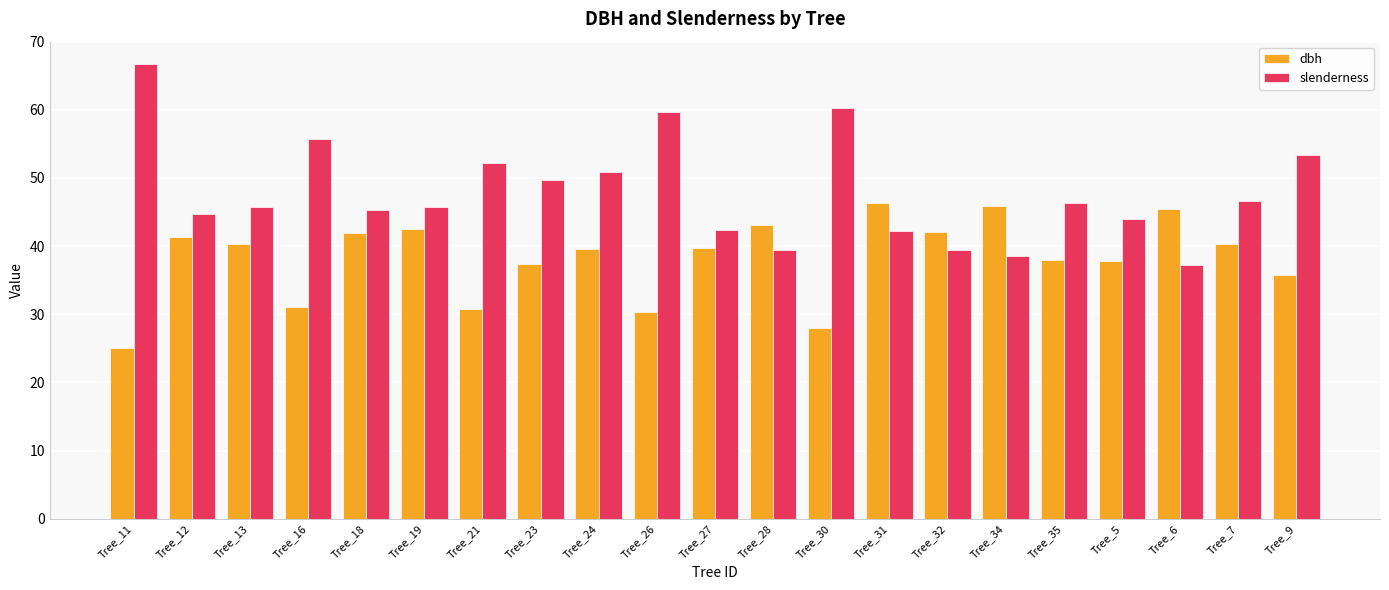

What is the label of the 15th bar from the right?

Tree_21